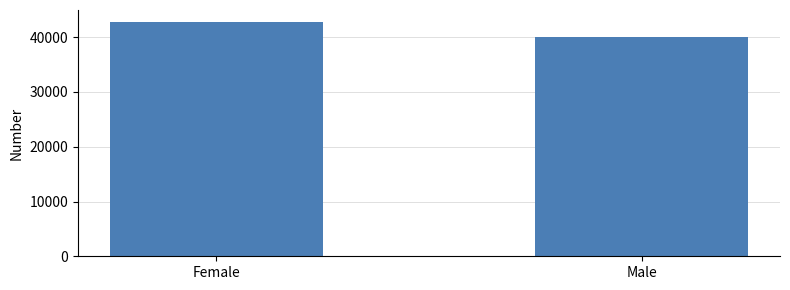

What is the sum of all values?

82920